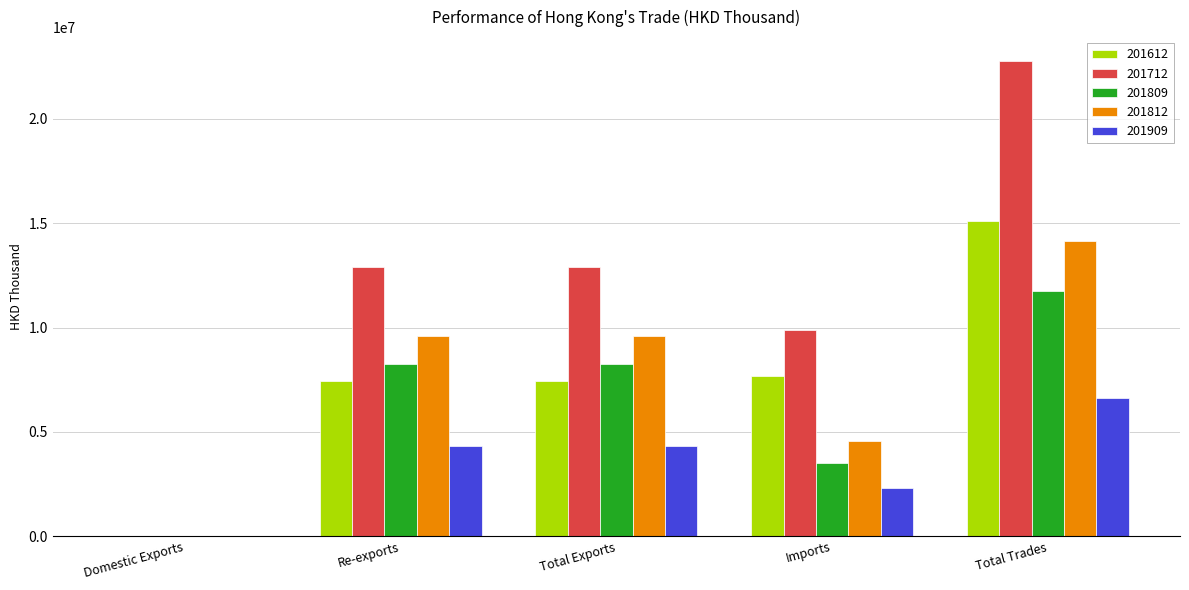

Between Re-exports and Imports, which series saw the biggest shift?

201812